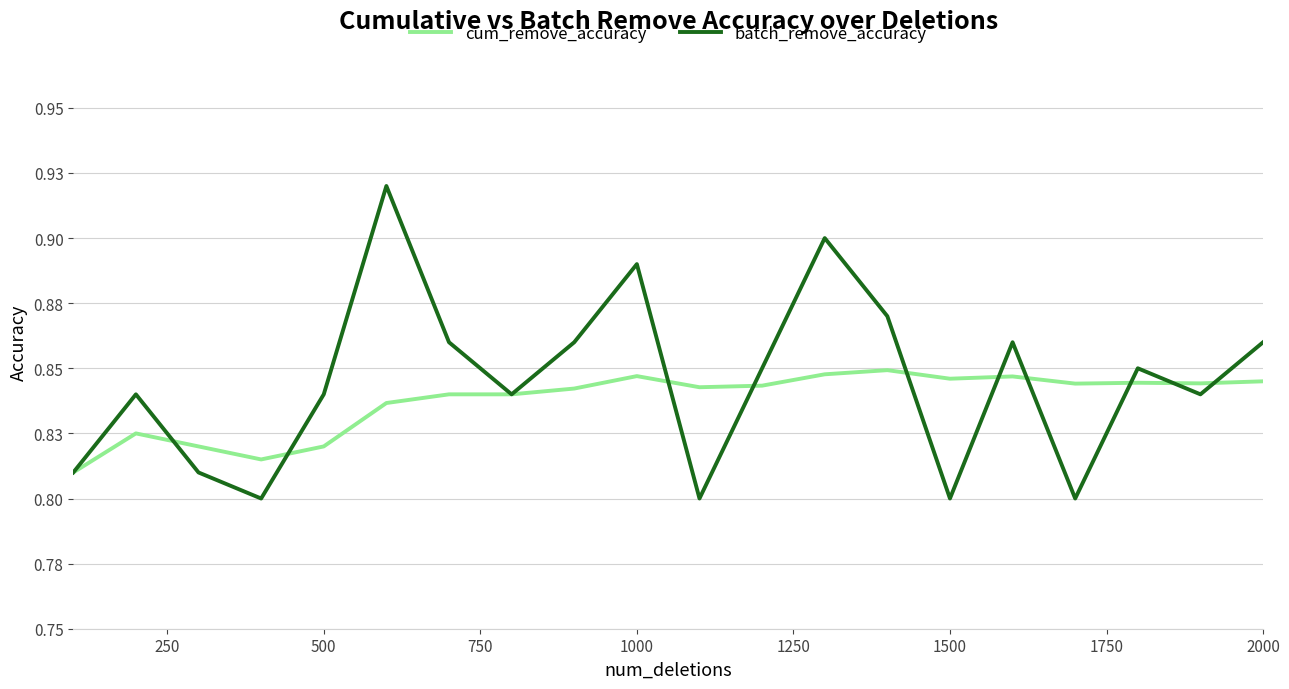

What is the minimum value shown in the chart?

0.8